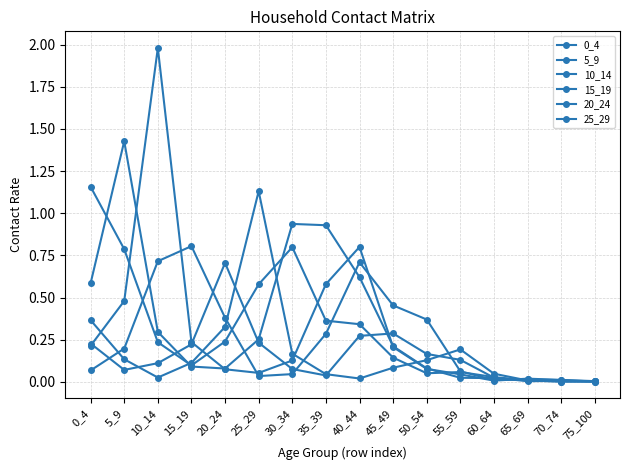

What is the average value of the 20_24 series?

0.2